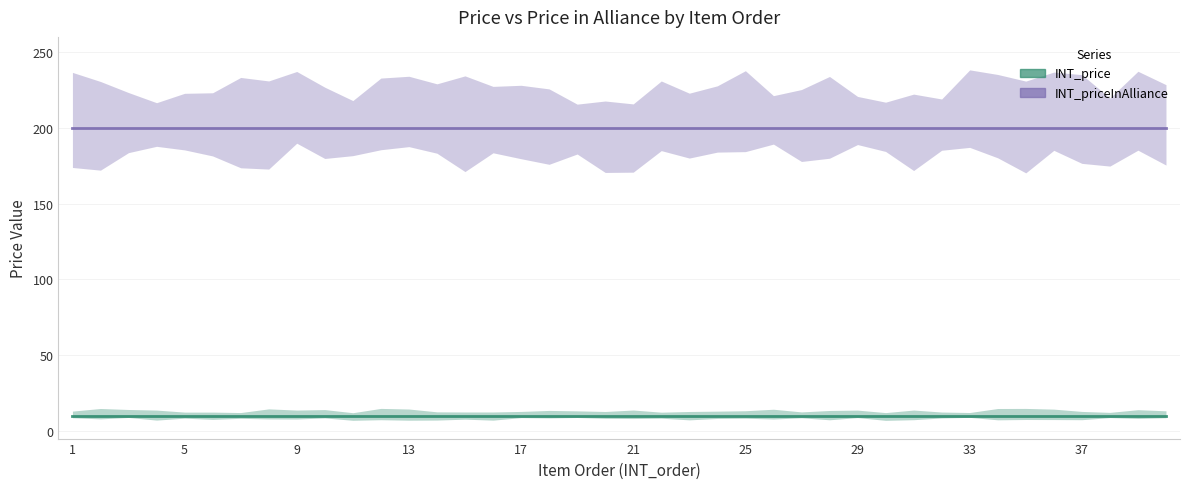

How many series are shown in this chart?

2